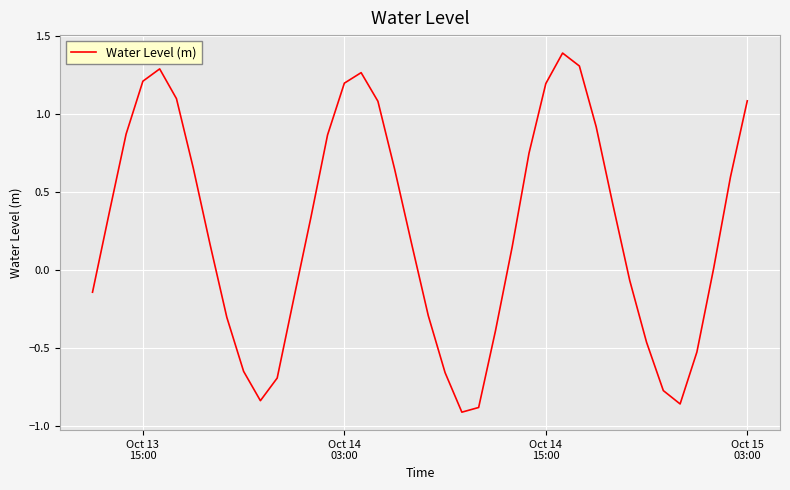

Is this an area chart (filled region under the line)?

No